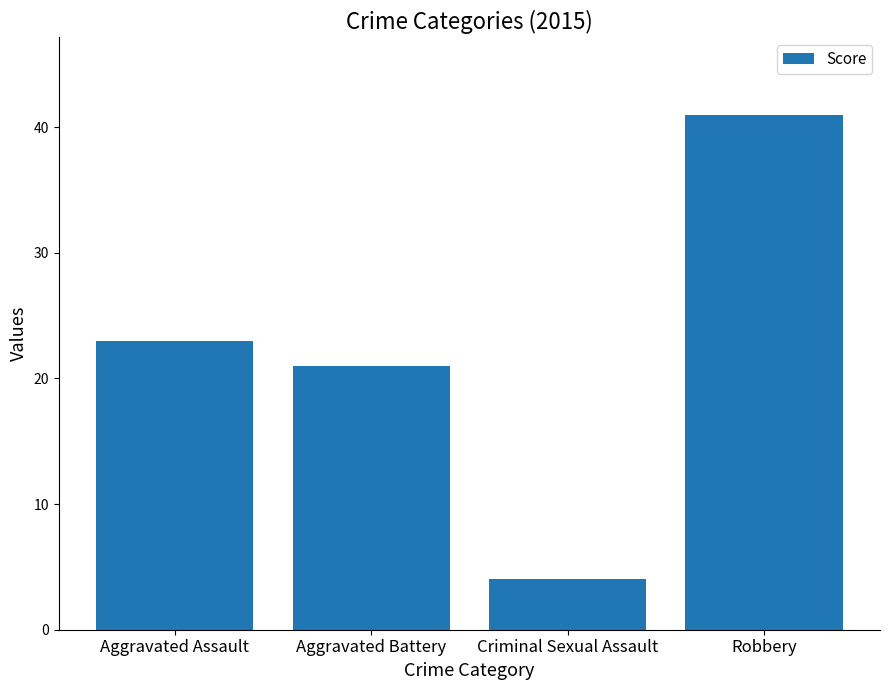

Which category has the highest value across all series?

Robbery